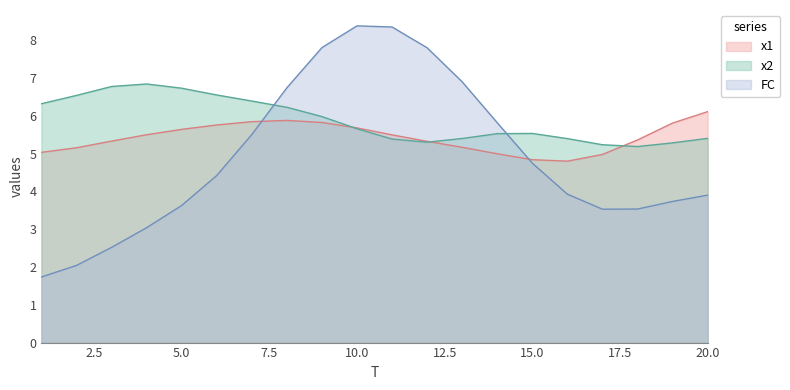

Between which two adjacent categories do FC and x2 first intersect?

7 and 8